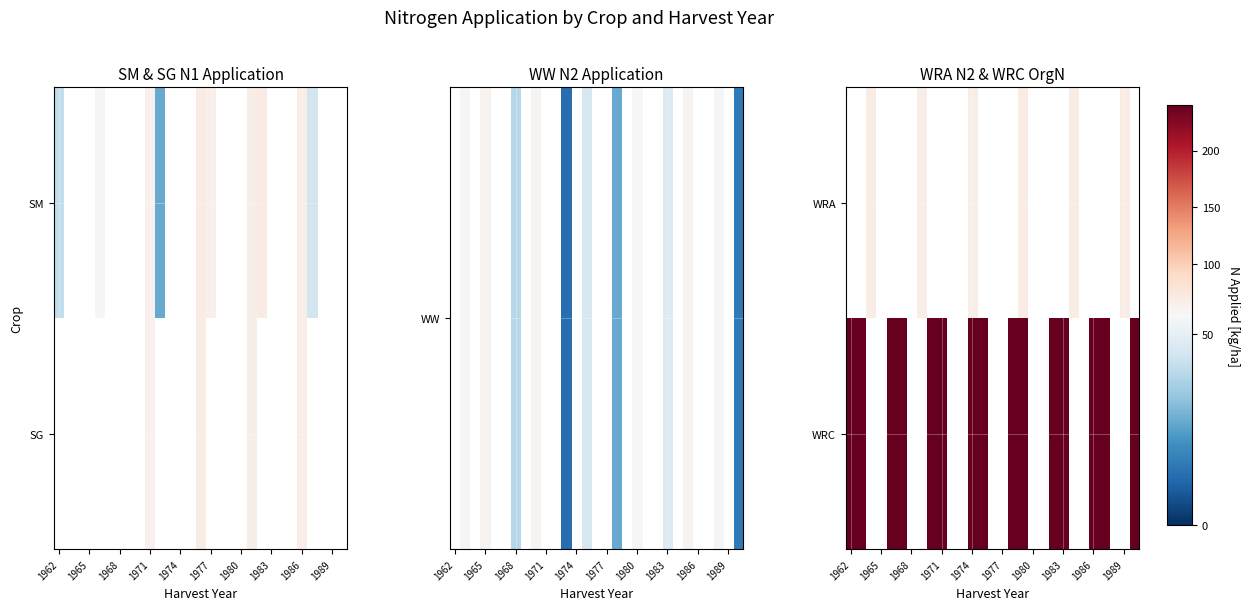

At which label does WRC reach its minimum?

1962